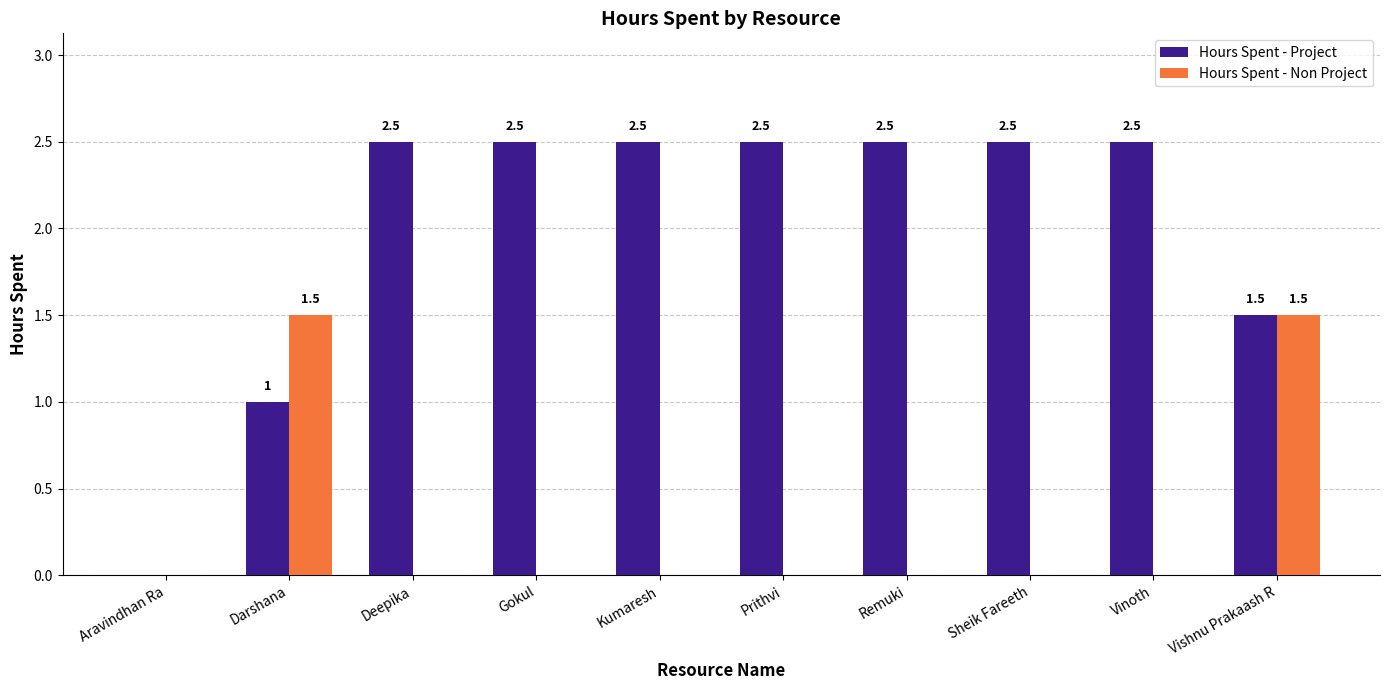

Reading left to right, what are all the values shown in this chart?

Hours Spent - Project: Aravindhan Ra=0.0	Darshana=1.0	Deepika=2.5	Gokul=2.5	Kumaresh=2.5	Prithvi=2.5	Remuki=2.5	Sheik Fareeth=2.5	Vinoth=2.5	Vishnu Prakaash R=1.5
Hours Spent - Non Project: Aravindhan Ra=0.0	Darshana=1.5	Deepika=0.0	Gokul=0.0	Kumaresh=0.0	Prithvi=0.0	Remuki=0.0	Sheik Fareeth=0.0	Vinoth=0.0	Vishnu Prakaash R=1.5